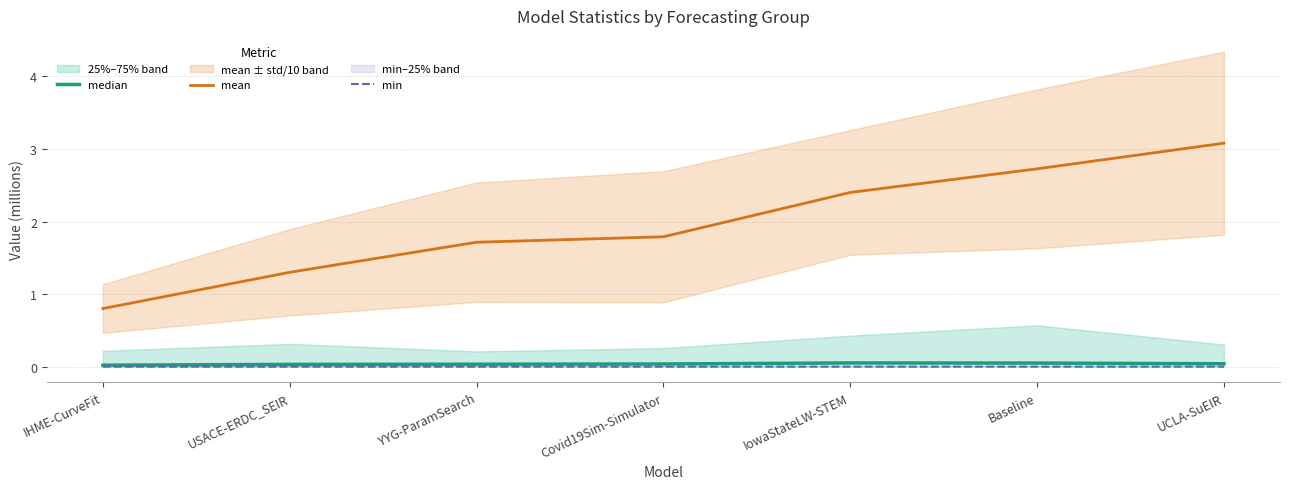

At which category is the sum across all series the highest?

UCLA-SuEIR